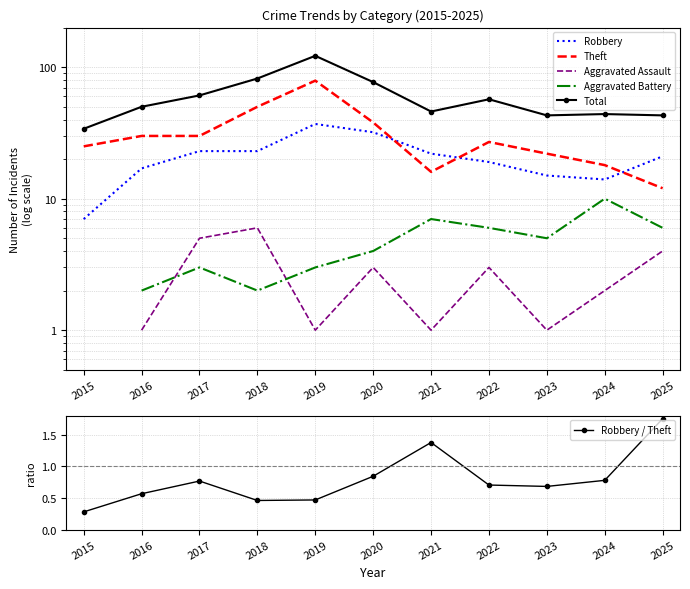

True or false: Aggravated Assault has a value of 2.0 at 2024.

True